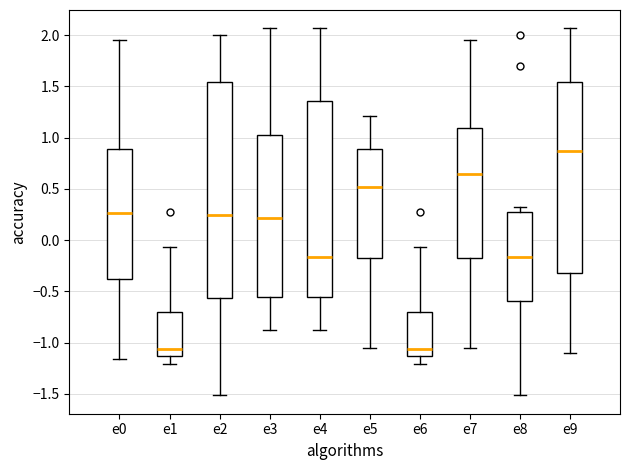

Where does the upper whisker of the box for e7 end on the y-axis? The values are not printed on the chart, so give them approximately, as read against the axis.

1.95